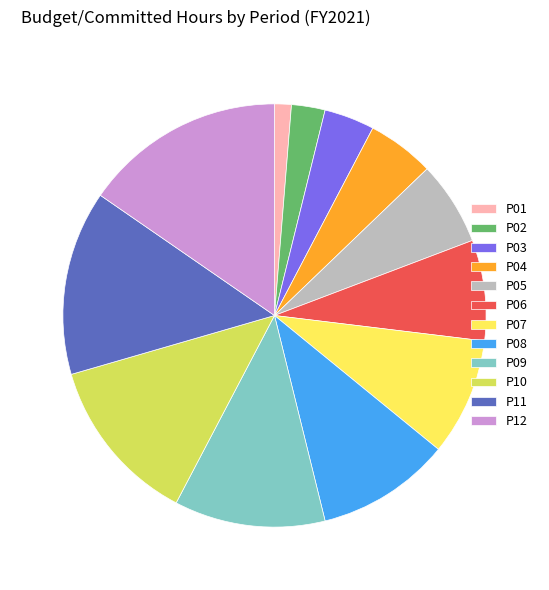

Which category has the smallest portion of the pie?

P01